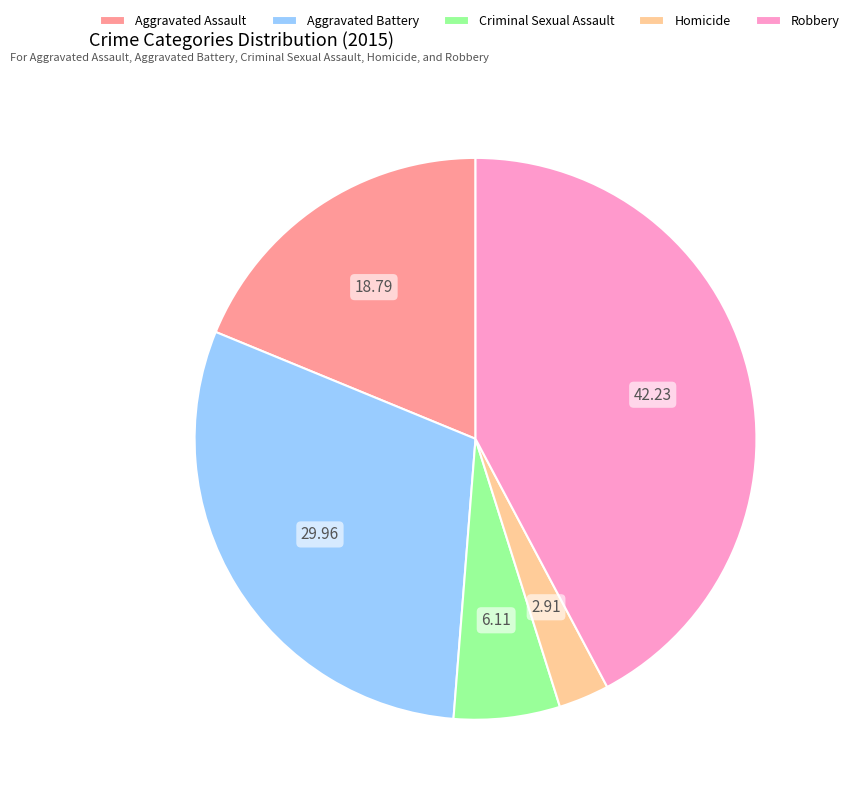

Between Aggravated Assault and Aggravated Battery, which is larger?

Aggravated Battery